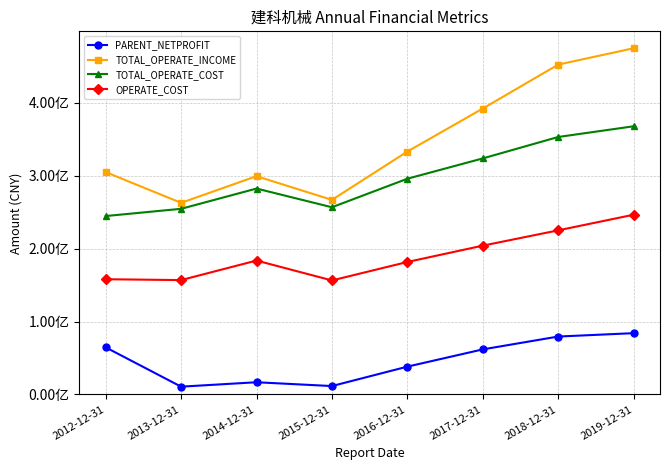

Does the chart display data point markers on the line(s)?

Yes